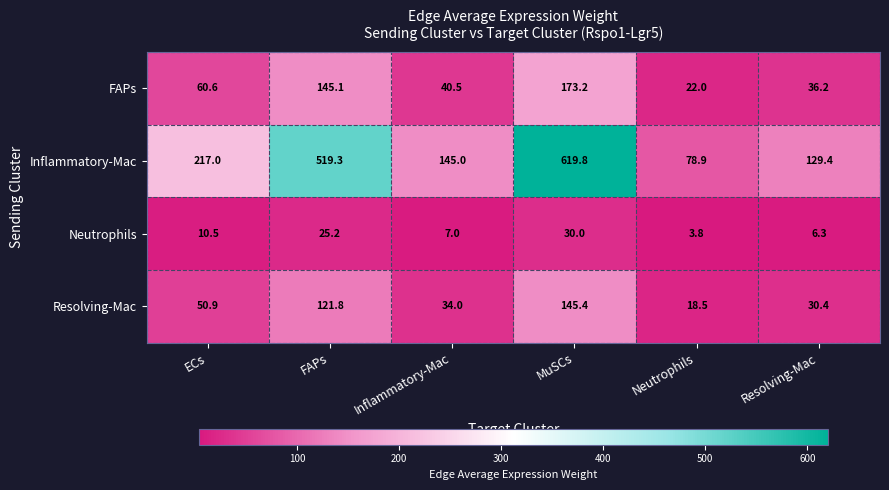

The value of Neutrophils at Inflammatory-Mac is 12.4. True or false?

False